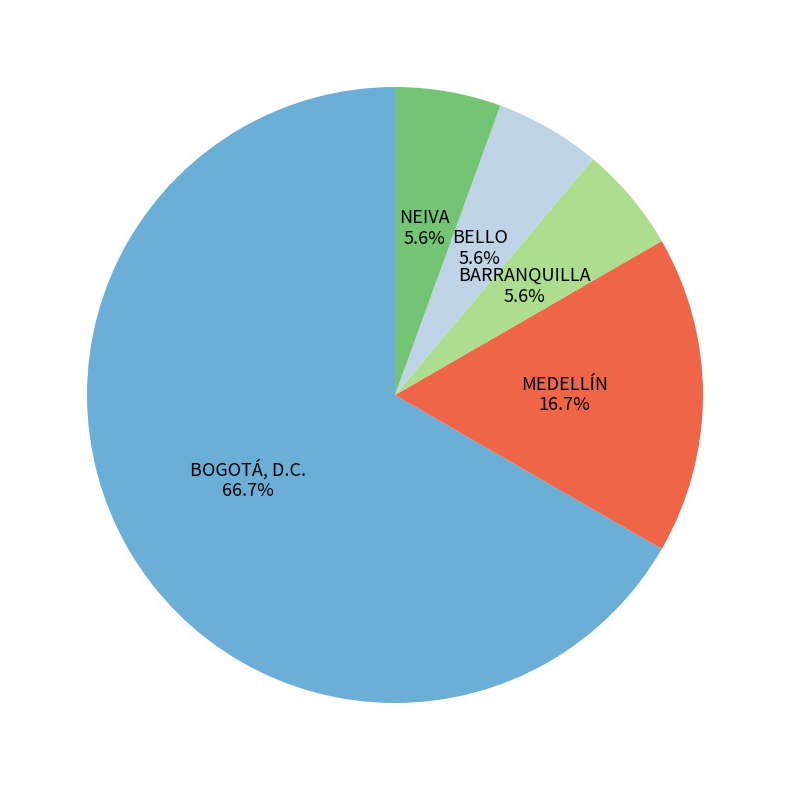

To the nearest percent, what percentage of the pie is BOGOTÁ, D.C.?

67%